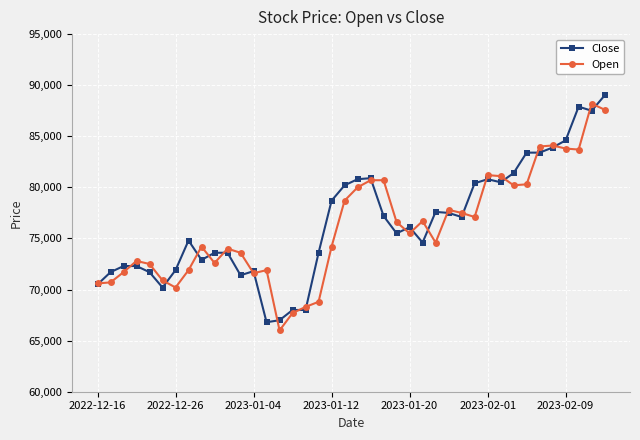

True or false: Close has more than 2 points higher than both neighbors.

True